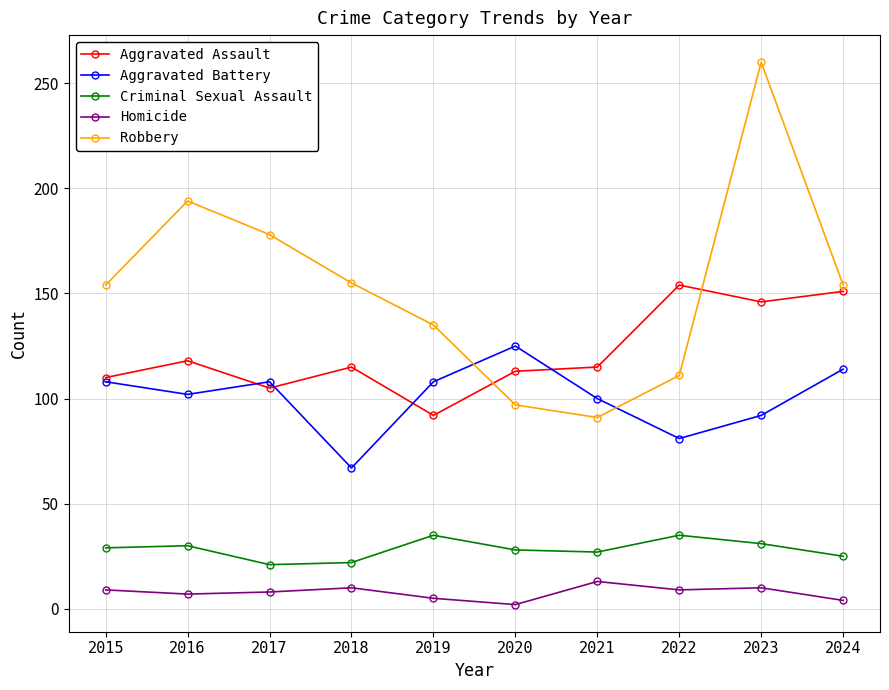

The Criminal Sexual Assault series shows 56 at 2019. True or false?

False